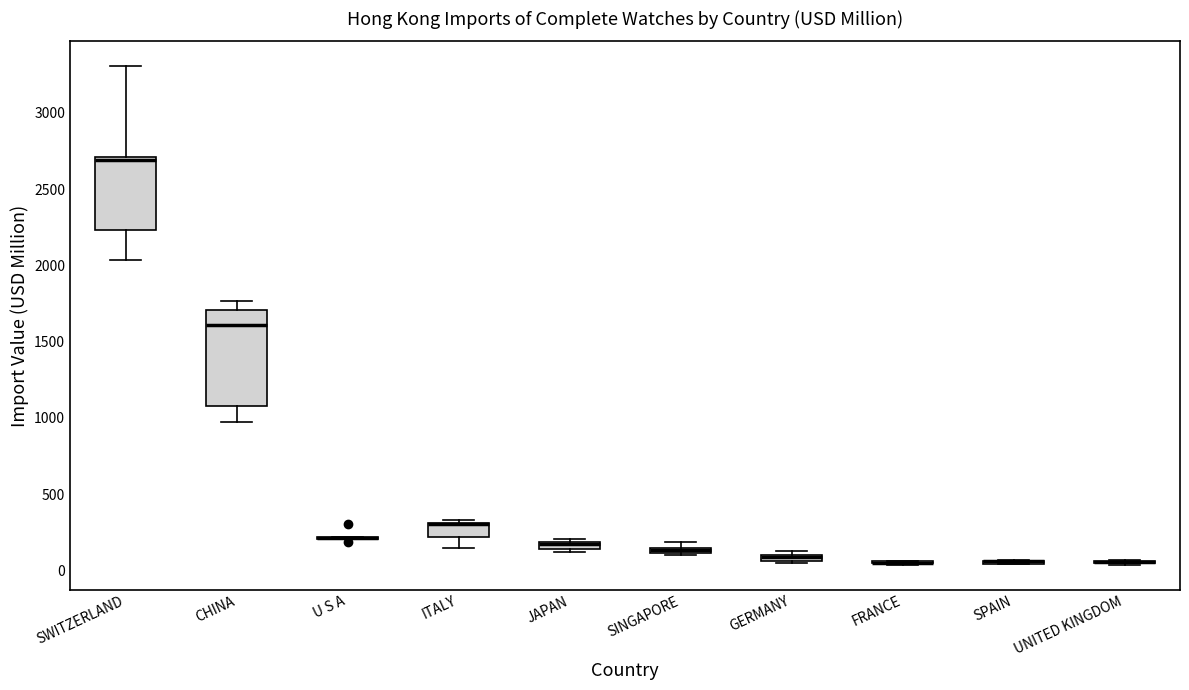

Which box is the tallest, from its lower edge to its upper edge?

CHINA